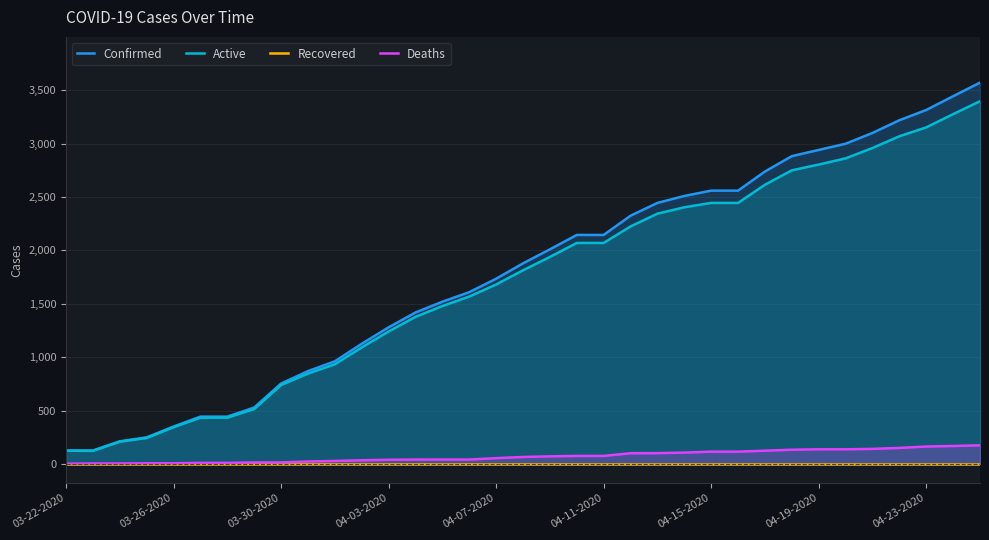

True or false: Recovered and Active cross at least once.

False